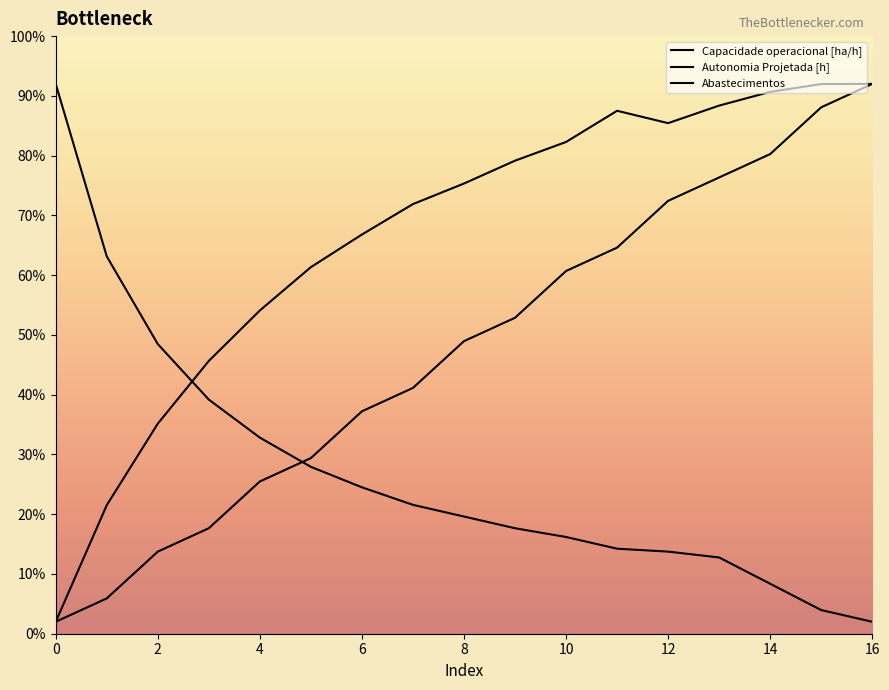

Which category has the highest value across all series?

16